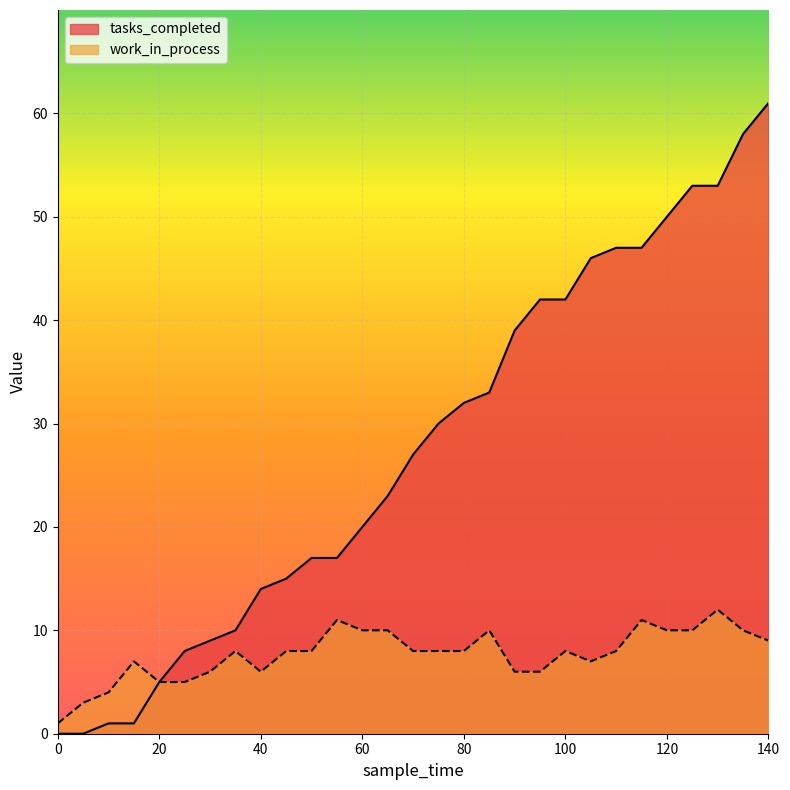

Rank the series at 30 from lowest to highest value.

work_in_process, tasks_completed